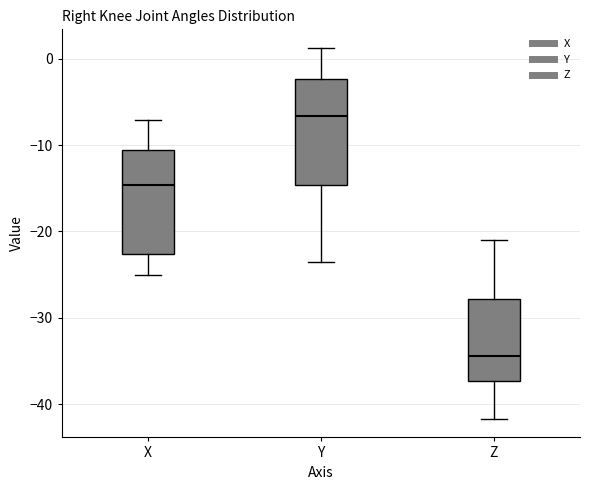

Which box has the lowest median line?

Z